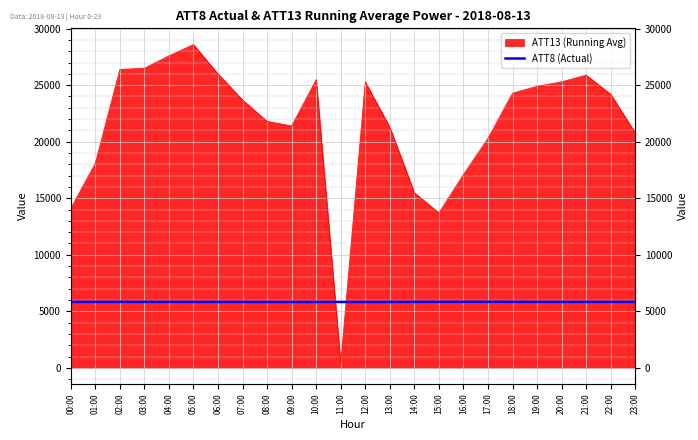

The chart shows a value of 5838.1 at 18:00. True or false?

True